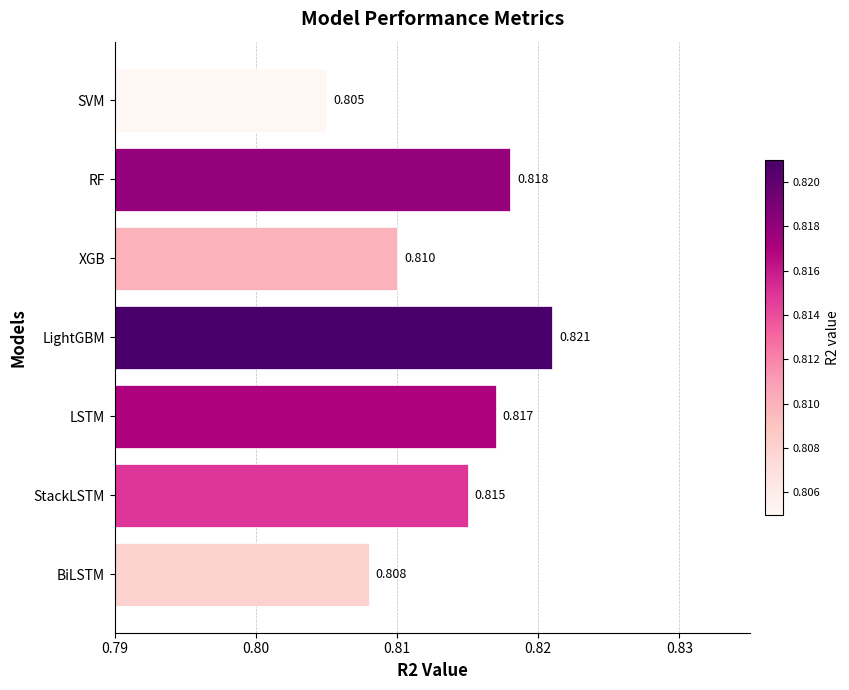

List the labels in order of value, largest first.

LightGBM, RF, LSTM, StackLSTM, XGB, BiLSTM, SVM